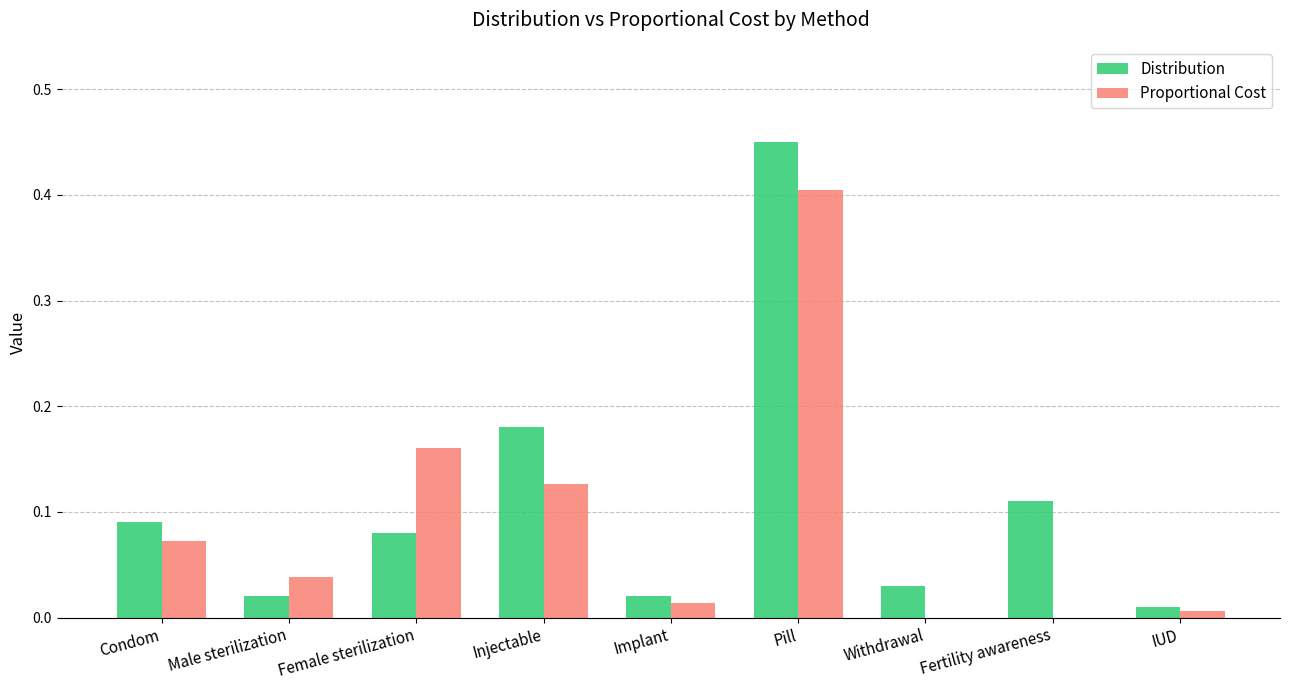

What is the difference between the Distribution values at Pill and Withdrawal?

0.4